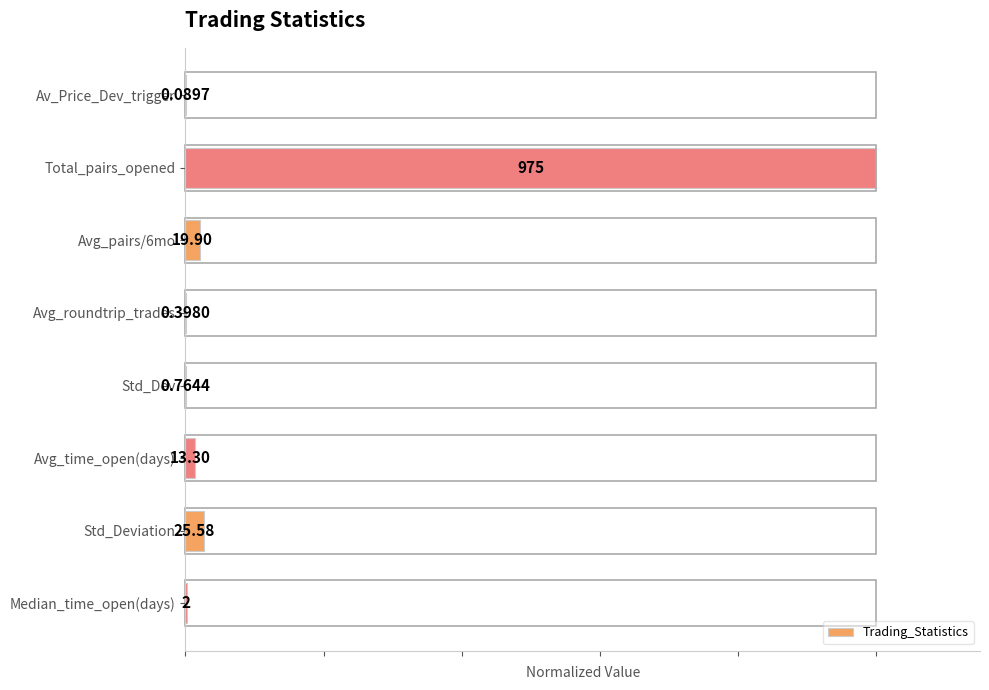

List the labels in order of value, smallest first.

Av_Price_Dev_trigger, Avg_roundtrip_trades, Std_Dev, Median_time_open(days), Avg_time_open(days), Avg_pairs/6mo, Std_Deviation, Total_pairs_opened